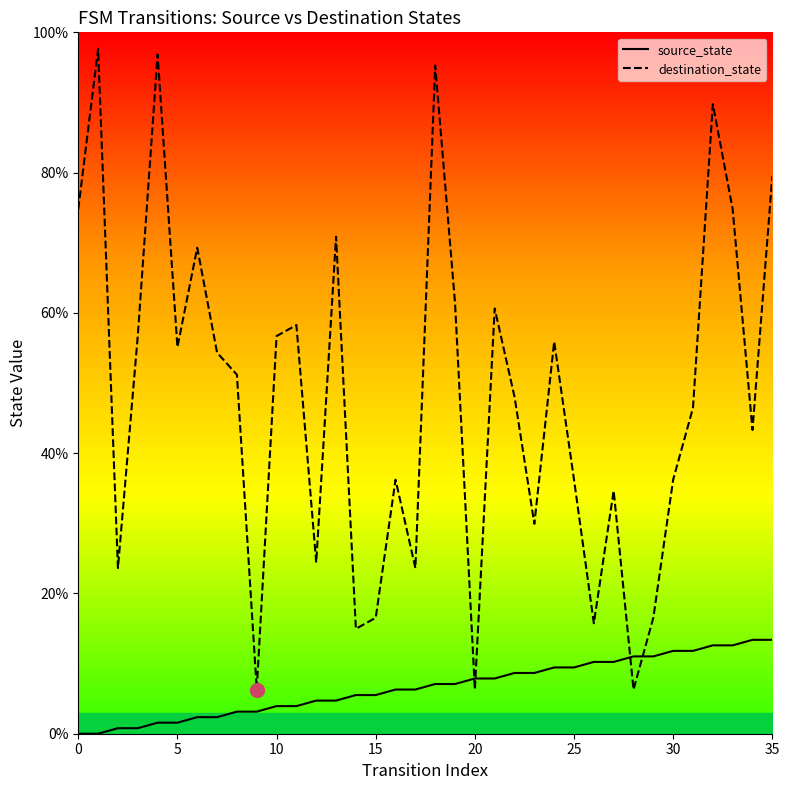

Rank the series at 9 from lowest to highest value.

source_state, destination_state